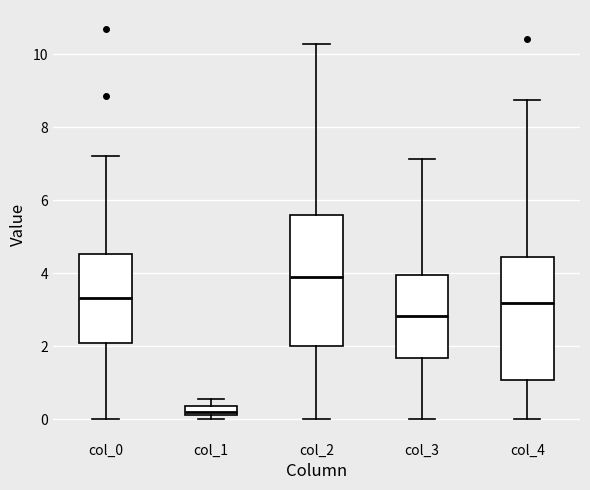

Which box has the highest median line?

col_2